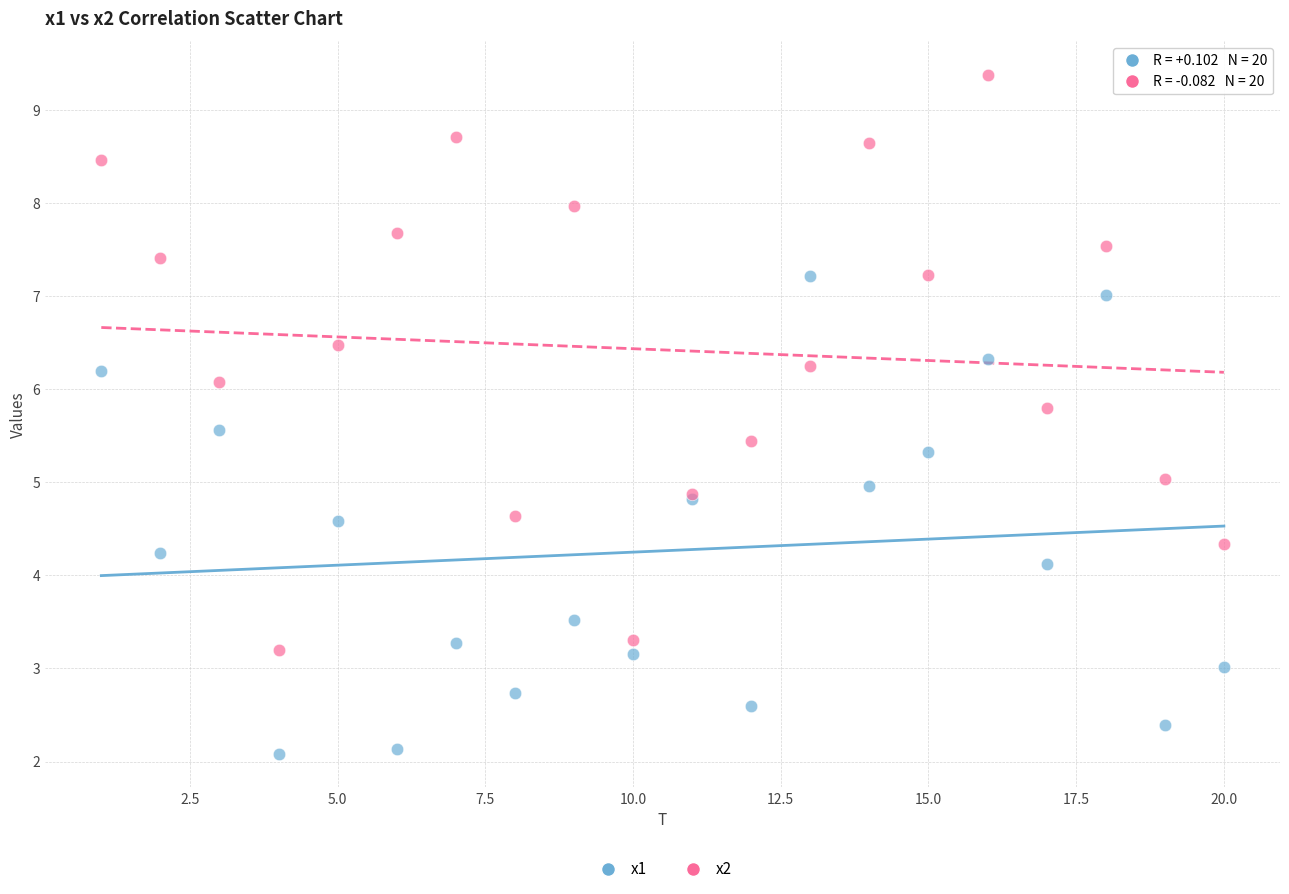

Which series contains the highest Y value?

x2